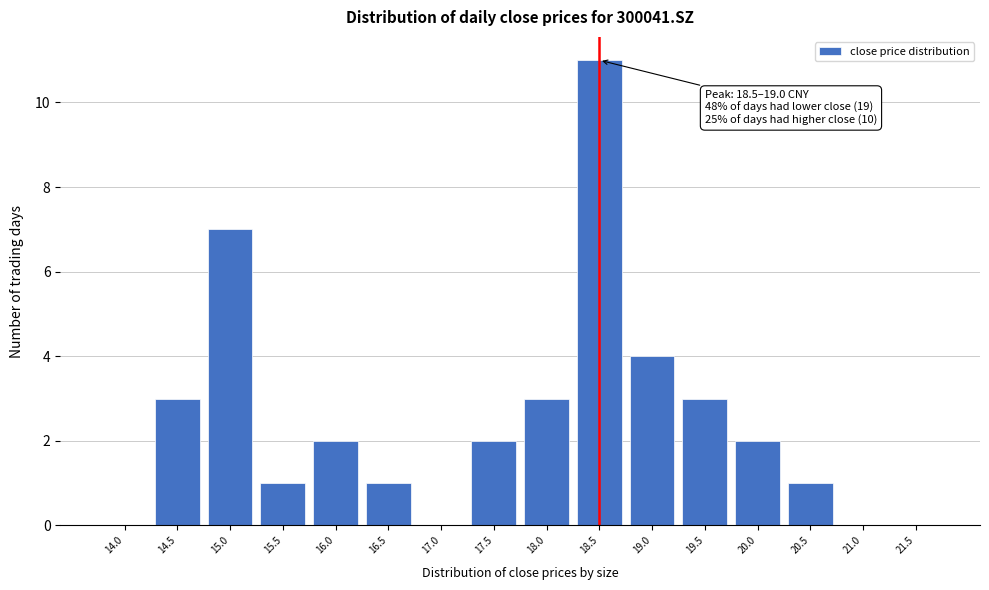

Reading left to right, transcribe all the data shown in this chart.

14.0=0	14.5=3	15.0=7	15.5=1	16.0=2	16.5=1	17.0=0	17.5=2	18.0=3	18.5=11	19.0=4	19.5=3	20.0=2	20.5=1	21.0=0	21.5=0